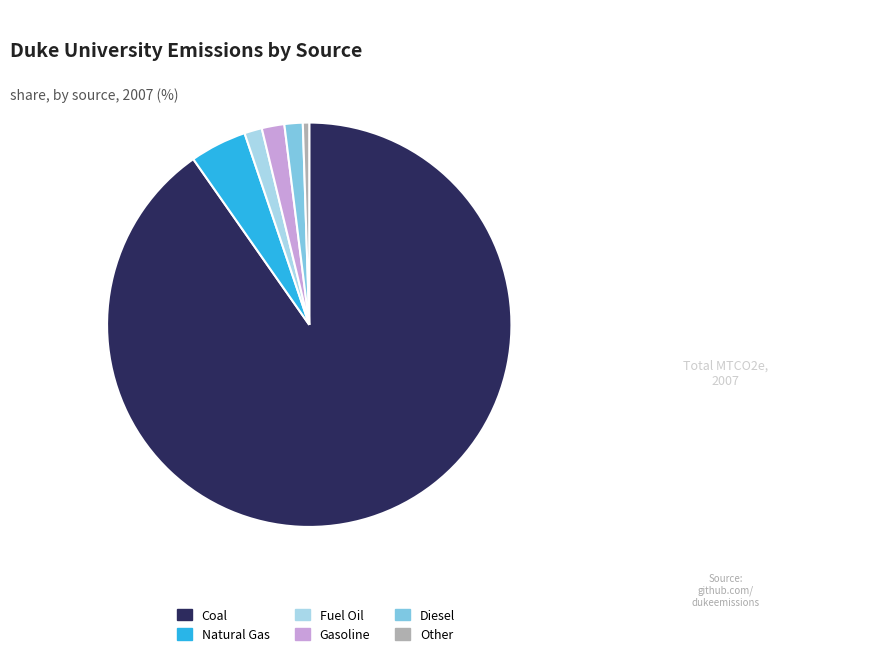

Is it true that Coal is 90% of the pie?

True